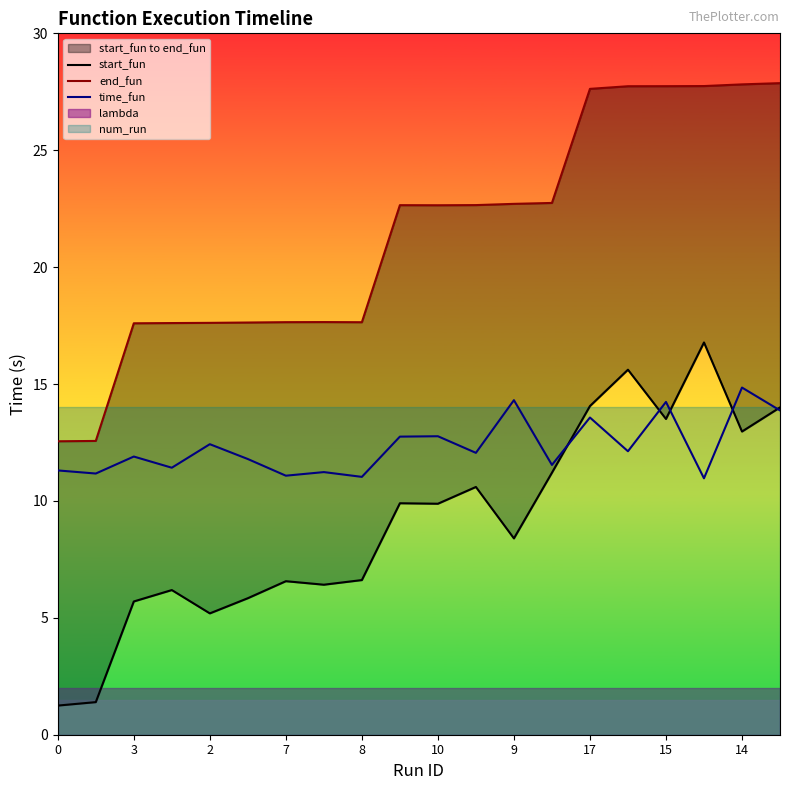

How many categories are shown in the chart?

20